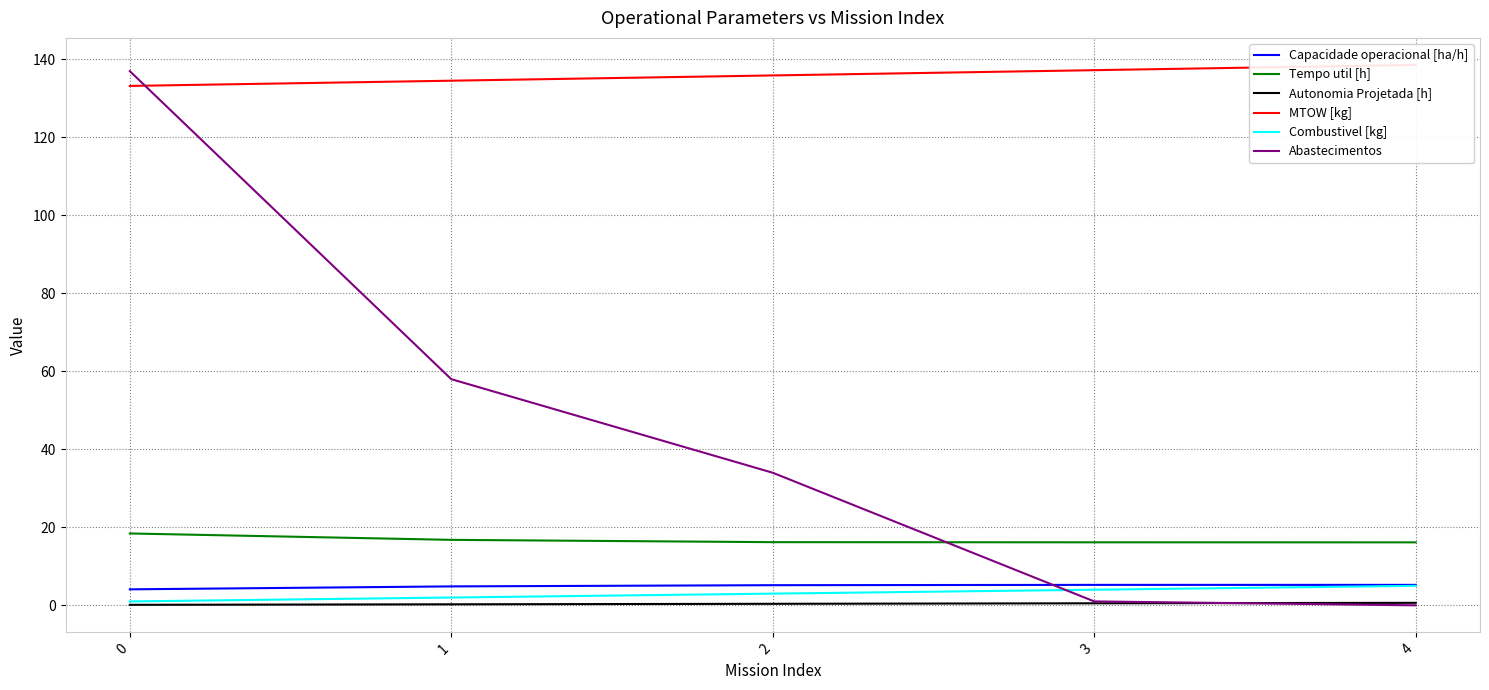

What are all the series names shown in the legend?

Capacidade operacional [ha/h], Tempo util [h], Autonomia Projetada [h], MTOW [kg], Combustivel [kg], Abastecimentos